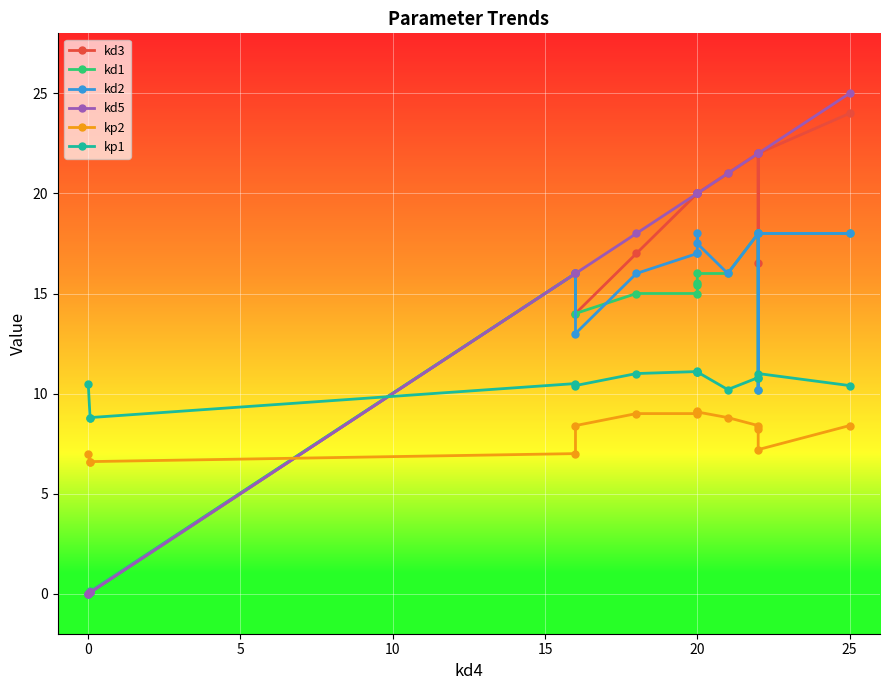

What is the maximum value for kp2?

9.2